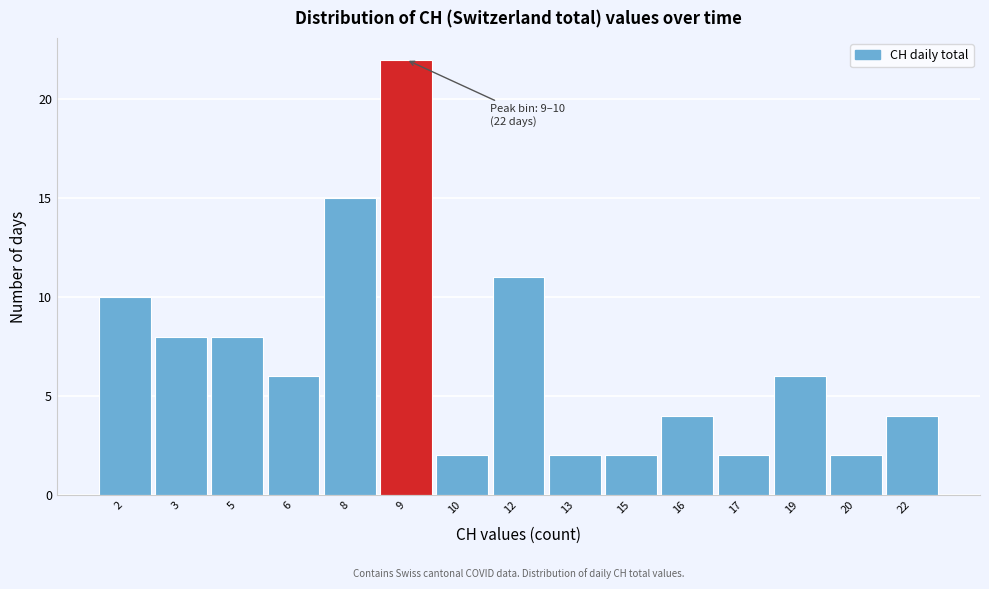

Reading right to left, transcribe all the data shown in this chart.

4	2	6	2	4	2	2	11	2	22	15	6	8	8	10